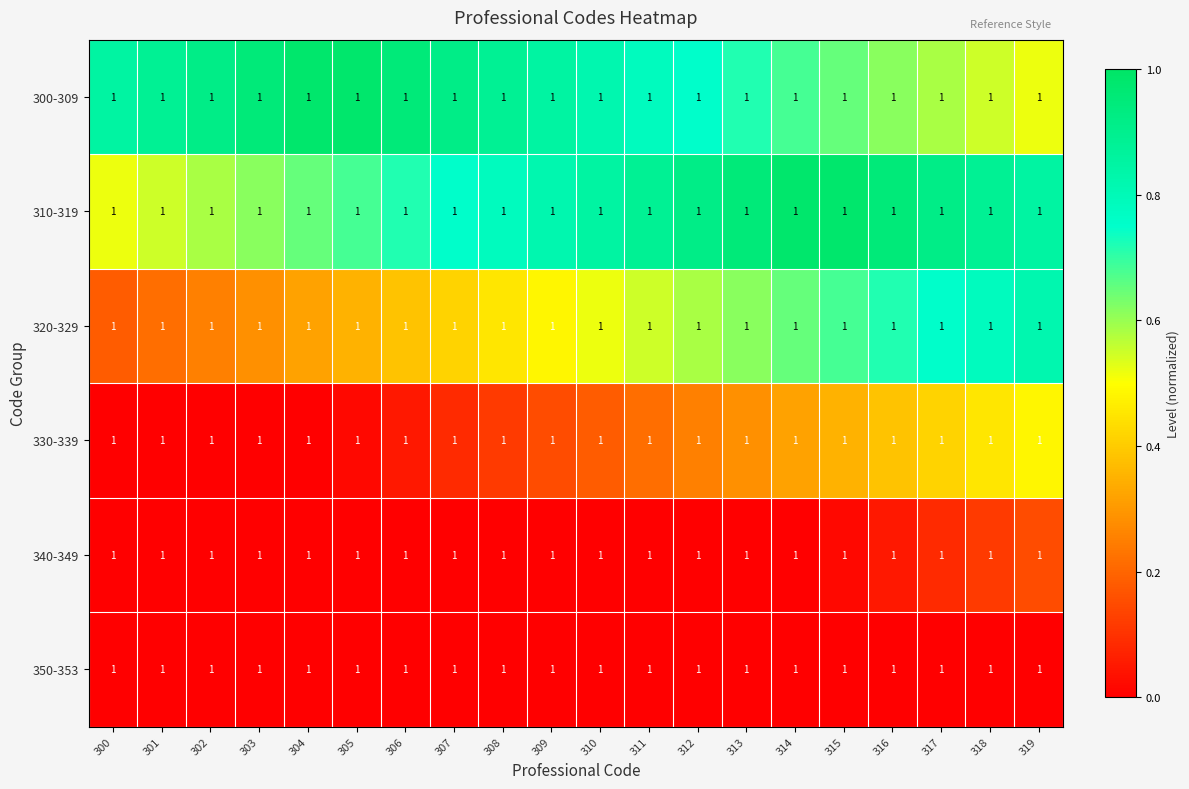

Which category has the lowest value in the 310-319 series?

300